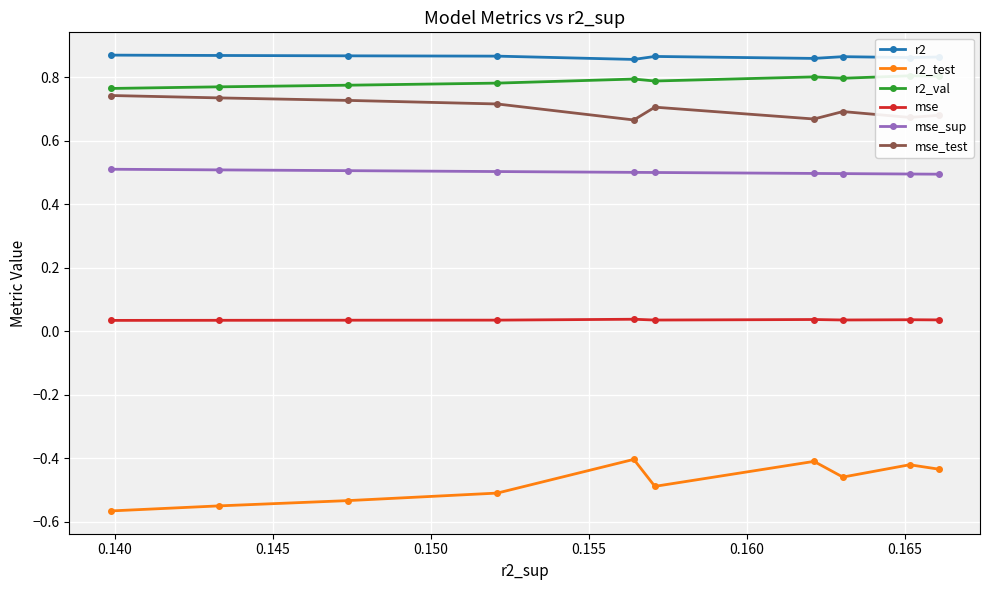

What is the sum of all r2_val values?

7.9